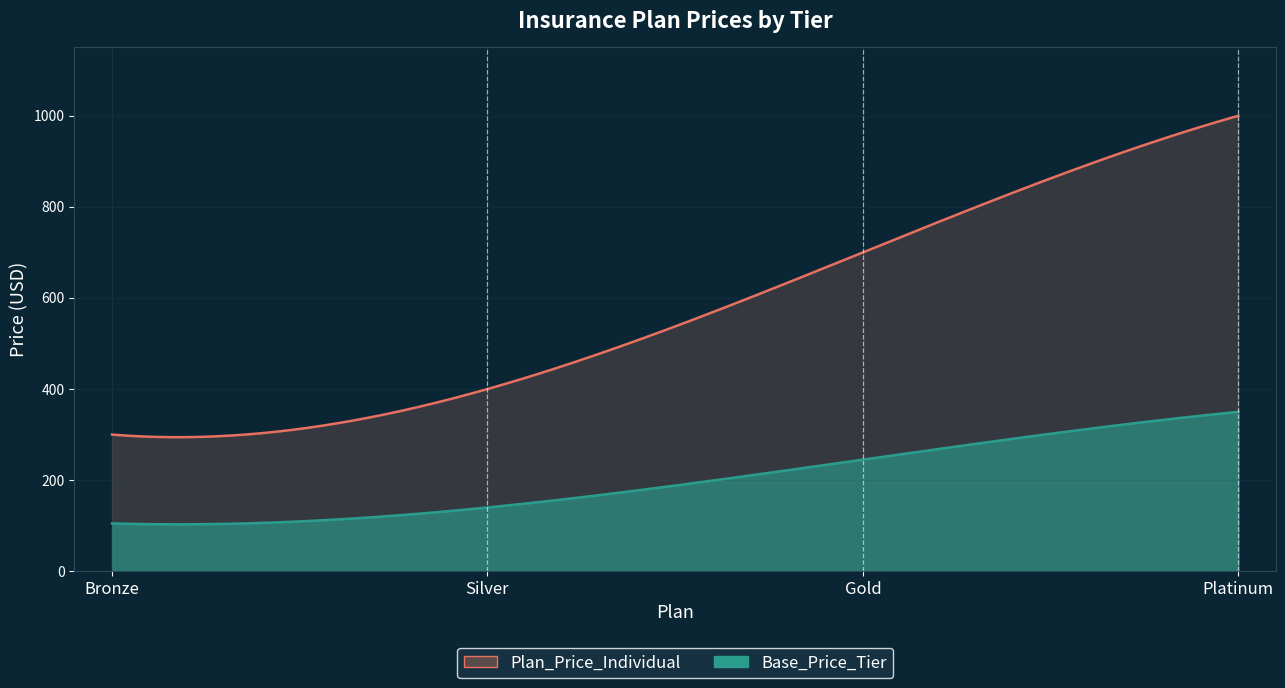

Is it true that the value at Platinum is 1437?

False